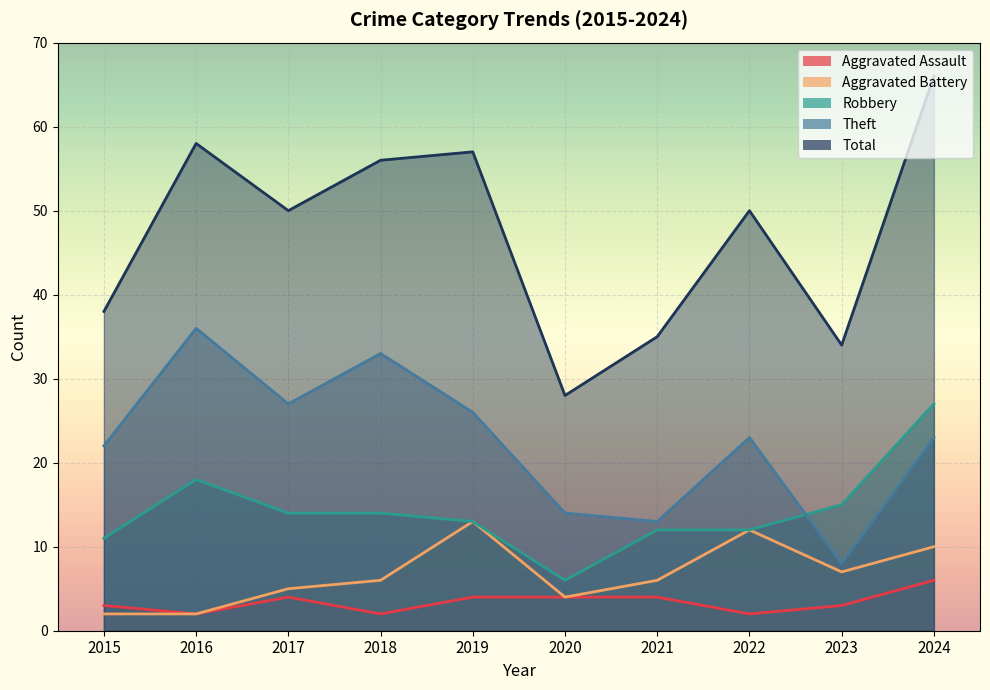

True or false: Total and Aggravated Battery cross at least once.

False